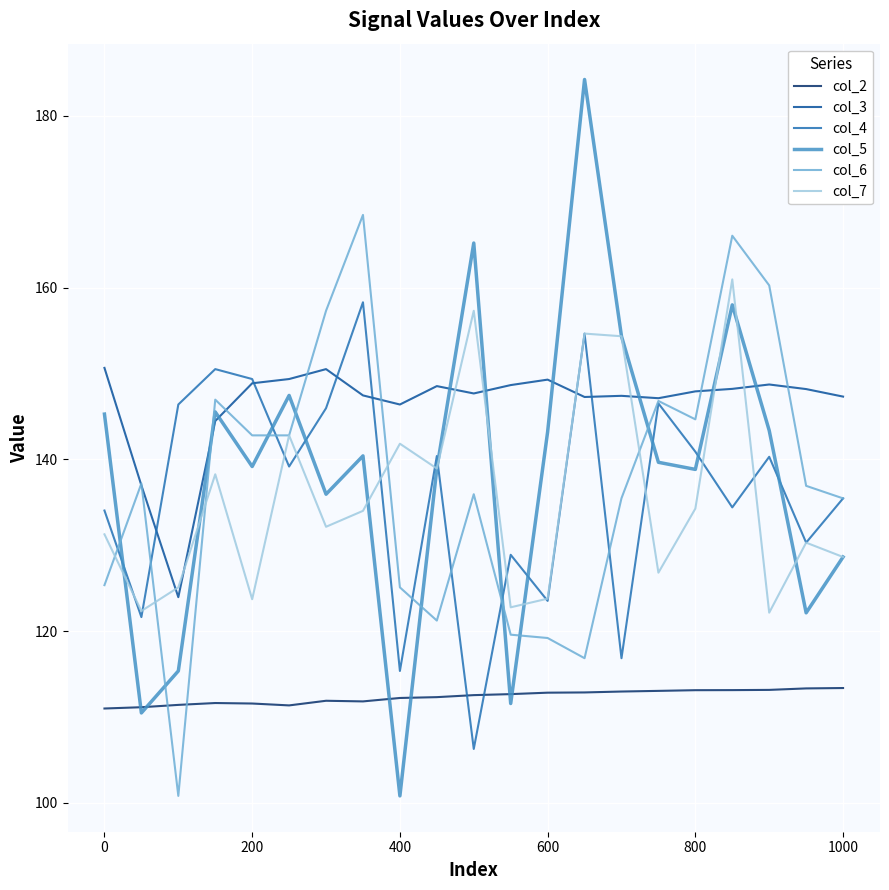

Which series has the largest range (max minus min)?

col_5